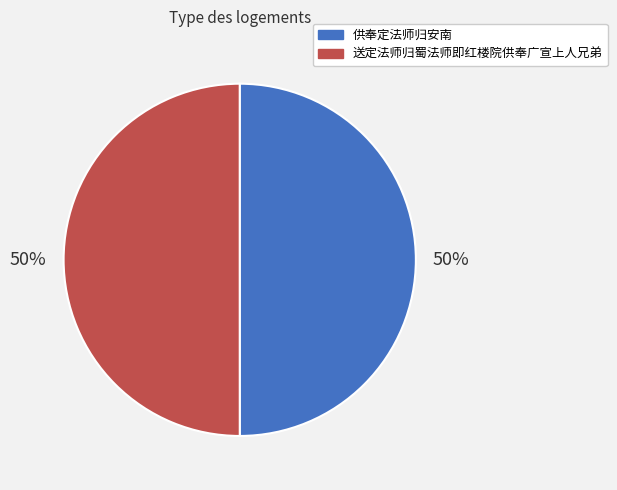

Combined, do 供奉定法师归安南 and 送定法师归蜀法师即红楼院供奉广宣上人兄弟 account for over 50%?

Yes